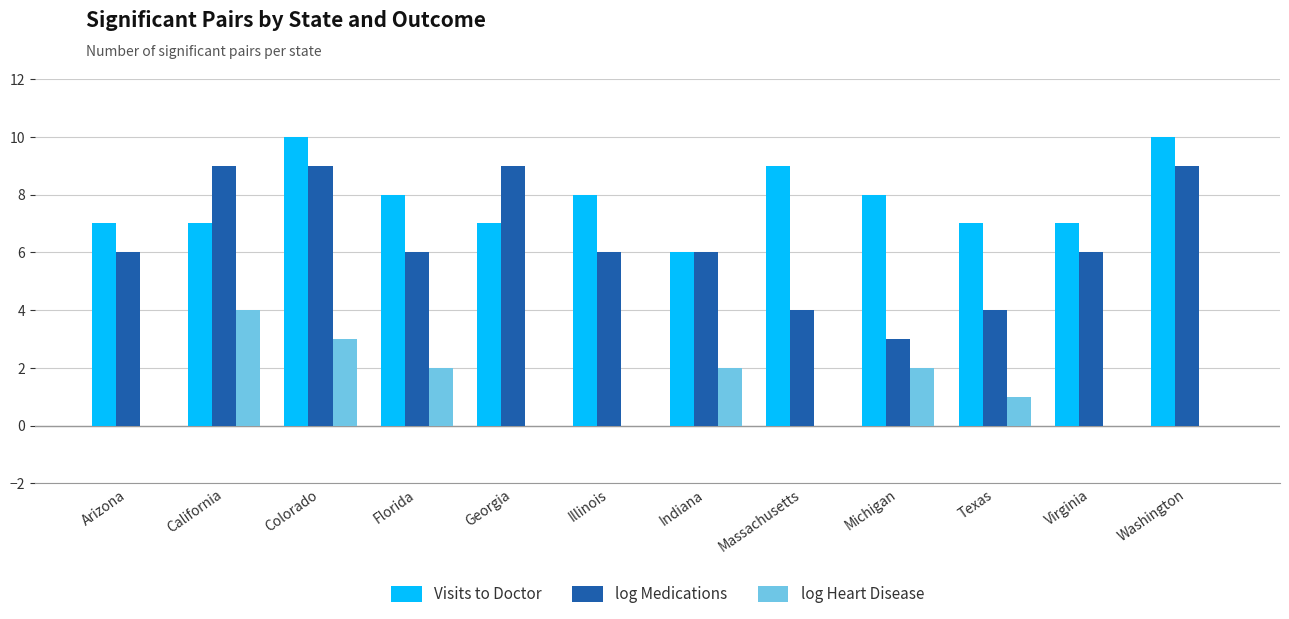

Reading right to left, transcribe all the data shown in this chart.

Visits to Doctor: 10	7	7	8	9	6	8	7	8	10	7	7
log Medications: 9	6	4	3	4	6	6	9	6	9	9	6
log Heart Disease: 0	0	1	2	0	2	0	0	2	3	4	0